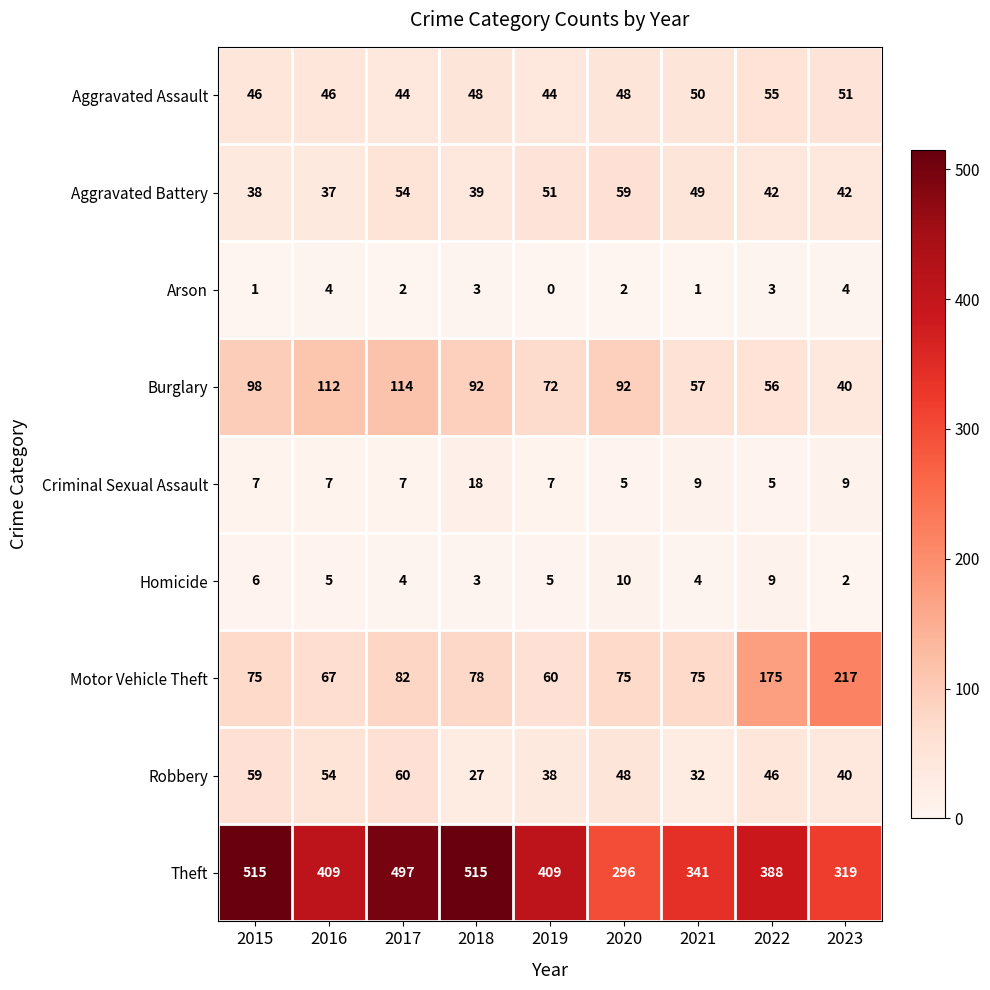

How many distinct data groups are displayed?

9